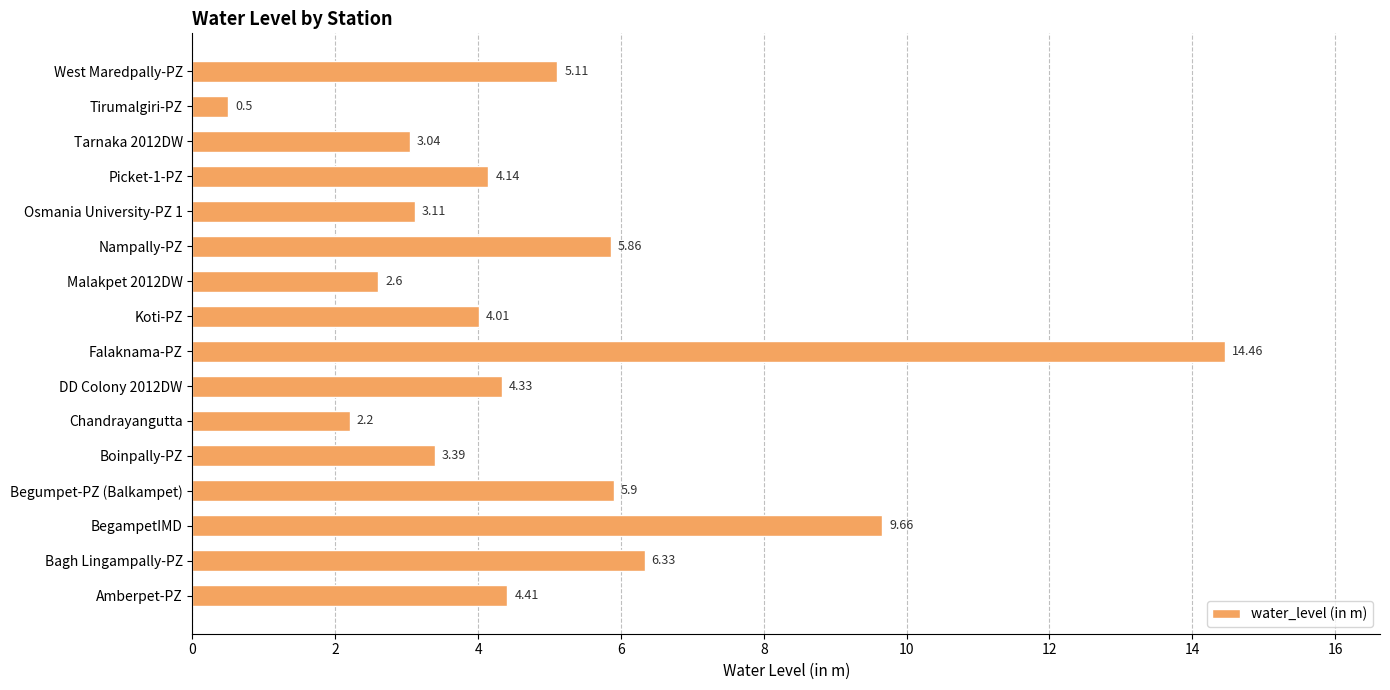

Between Picket-1-PZ and Malakpet 2012DW, which is larger?

Picket-1-PZ